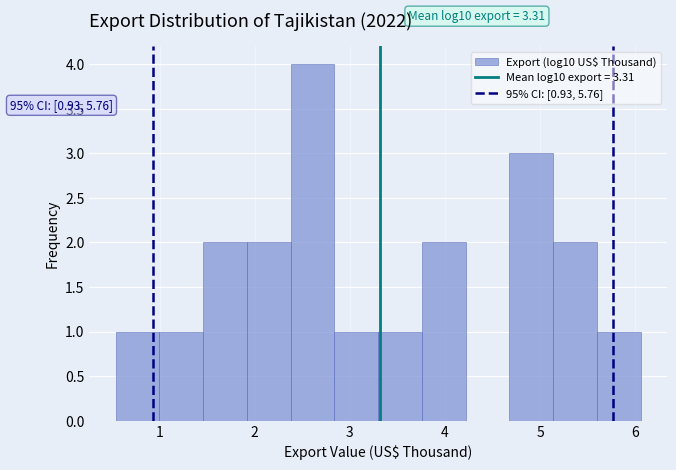

Over which range of the x-axis is the bar tallest?

2.4 to 2.8